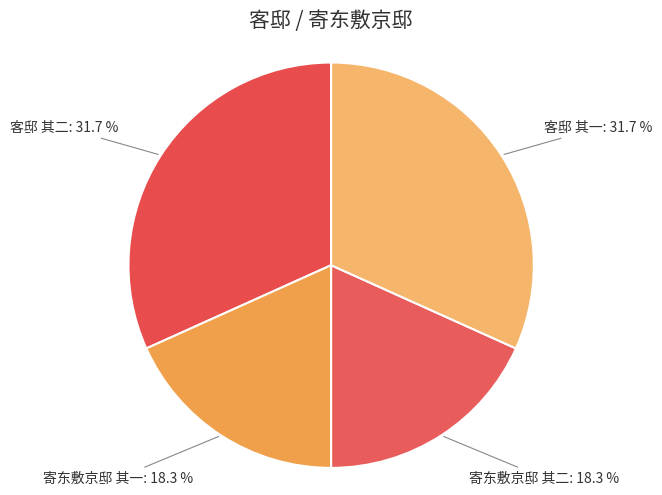

Count the number of slices in the pie.

4